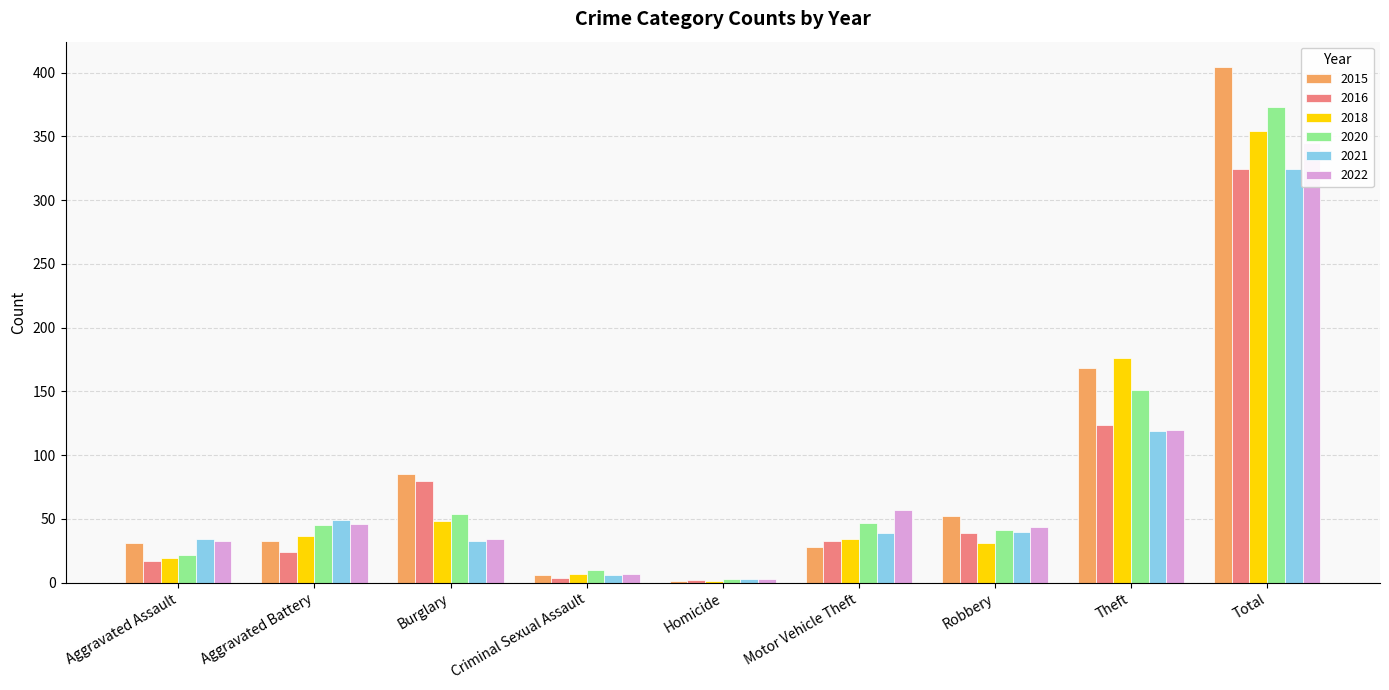

How many data points in 2020 are above 45?

4